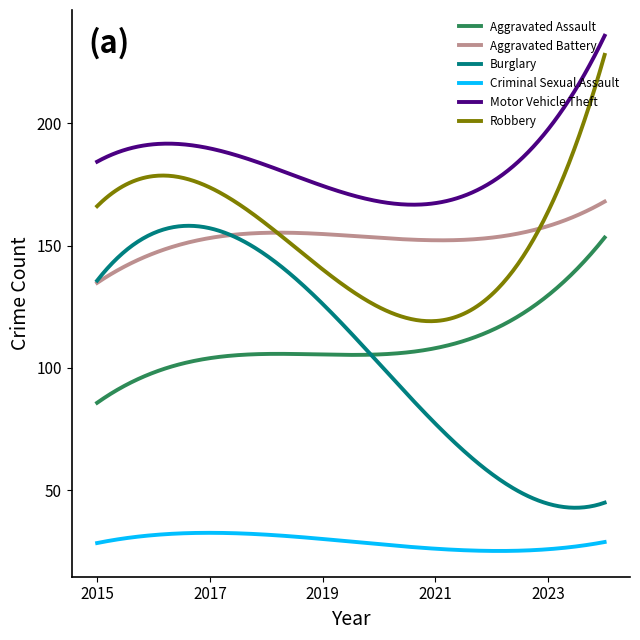

Which series has the largest total across all categories?

Motor Vehicle Theft